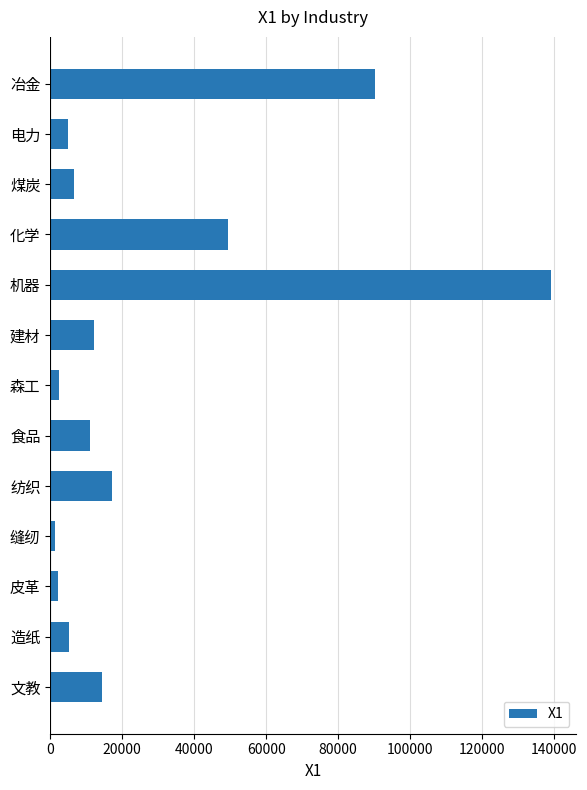

What is the difference between the second highest and minimum values?

89136